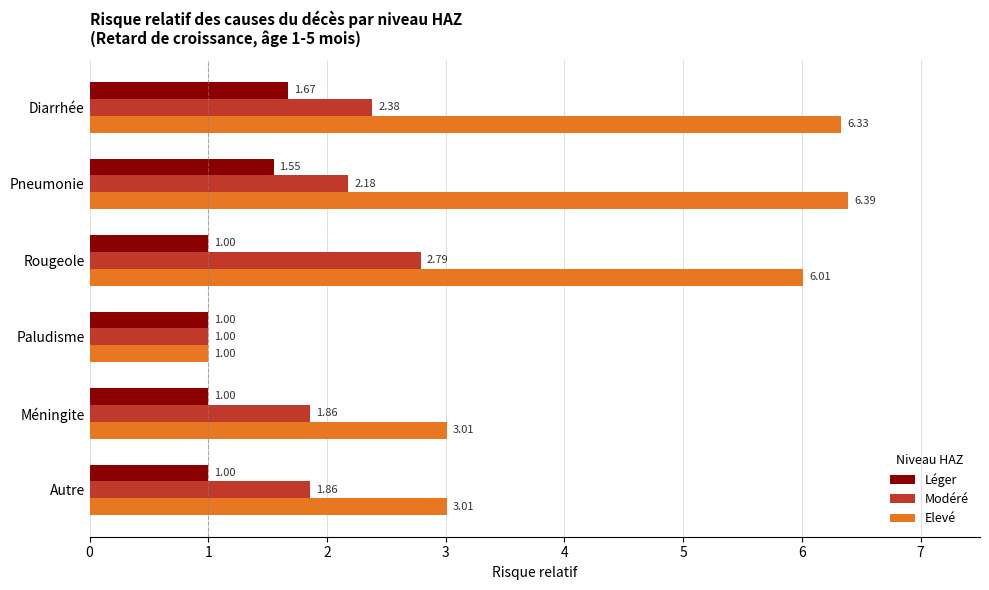

Which series has the widest spread of values?

Elevé